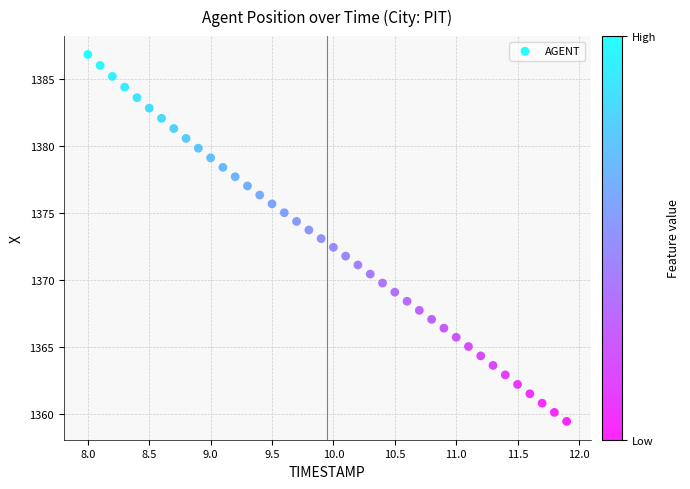

What is the range of Y values (max minus min)?

27.4